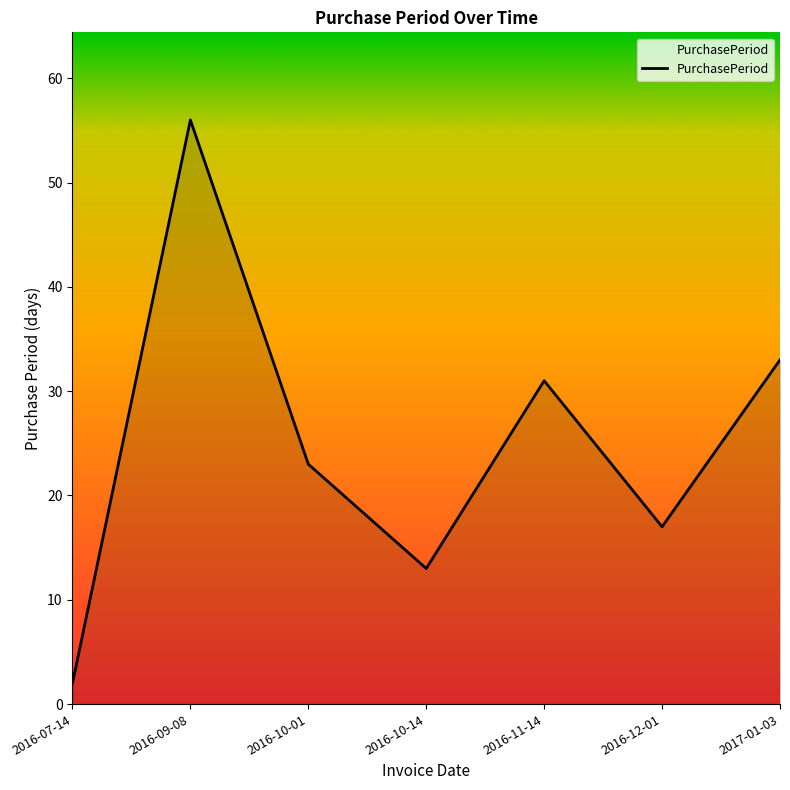

How many categories are shown in the chart?

7